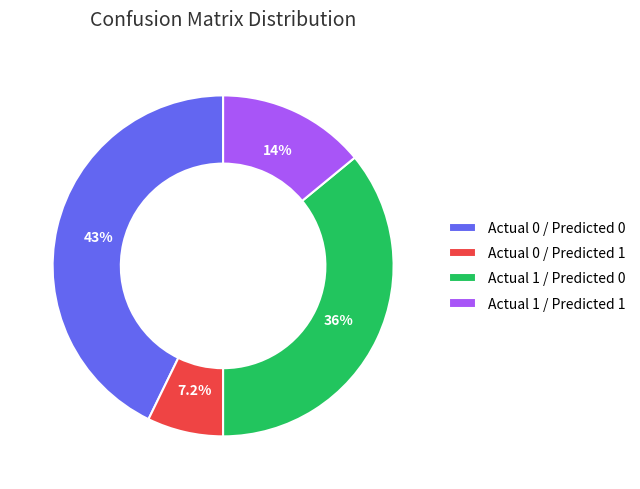

What percentage is the Actual 1 / Predicted 0 slice, to the nearest percent?

36%